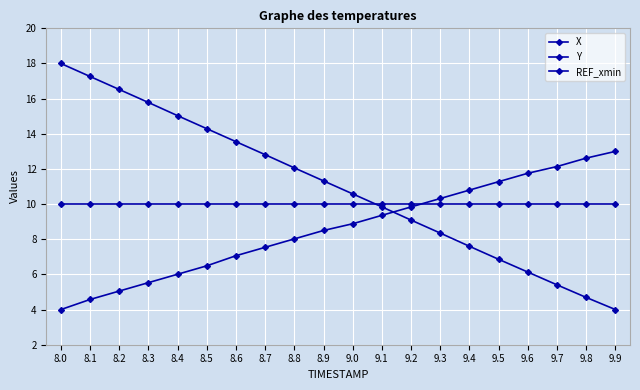

What is the average value of the Y series?

8.6